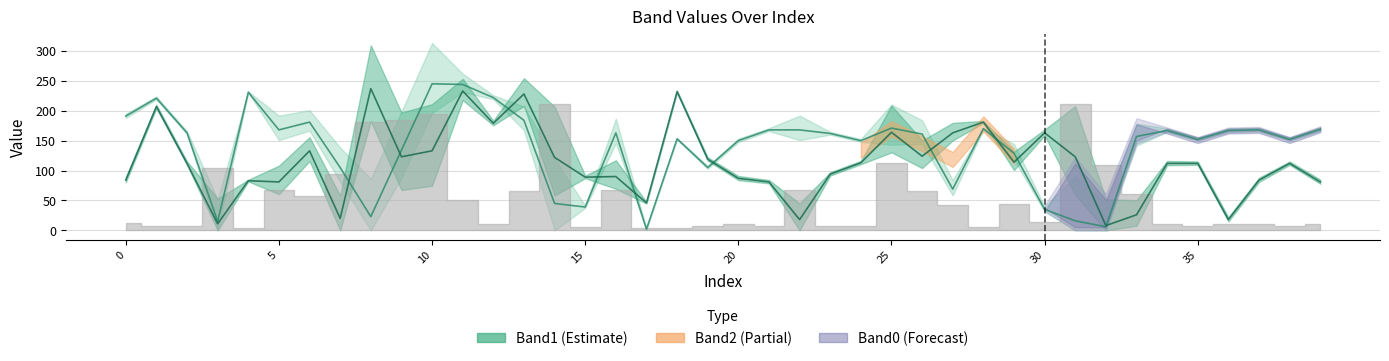

True or false: Band2 has more than 2 points higher than both neighbors.

True